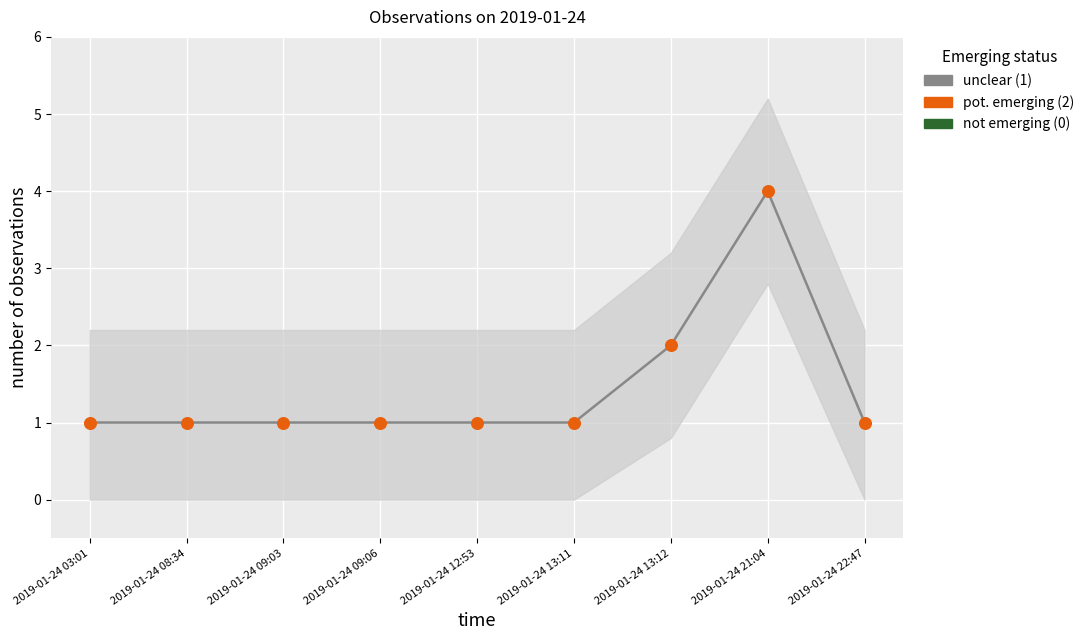

At which category is the sum across all series the highest?

2019-01-24 21:04